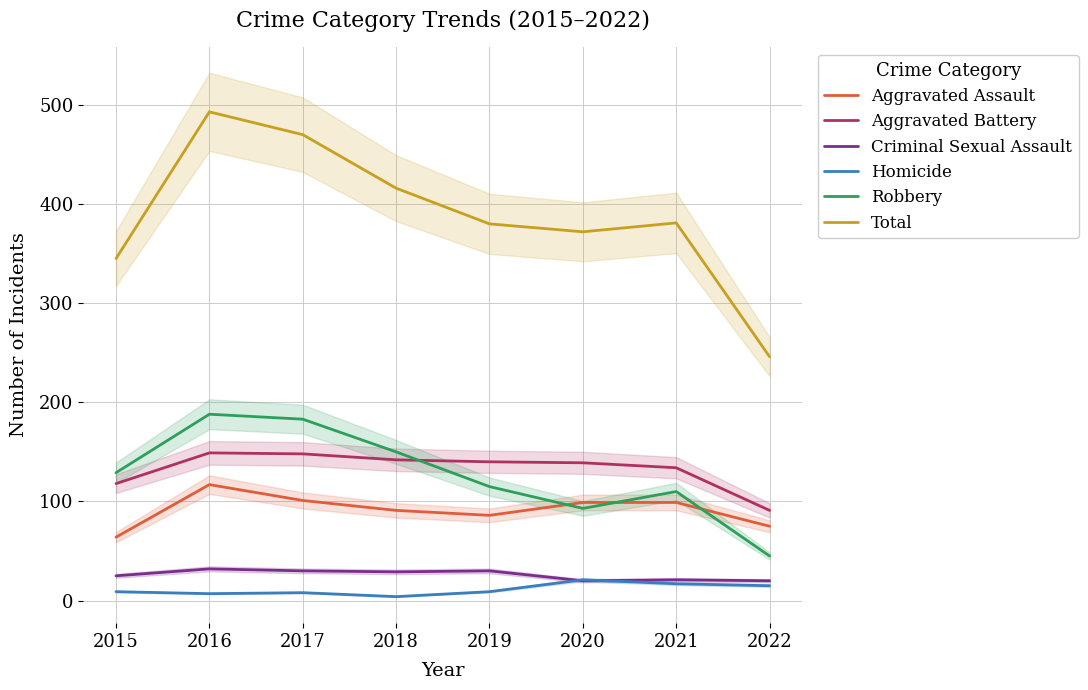

At 2021, list the series in order from largest to smallest.

Total, Aggravated Battery, Robbery, Aggravated Assault, Criminal Sexual Assault, Homicide